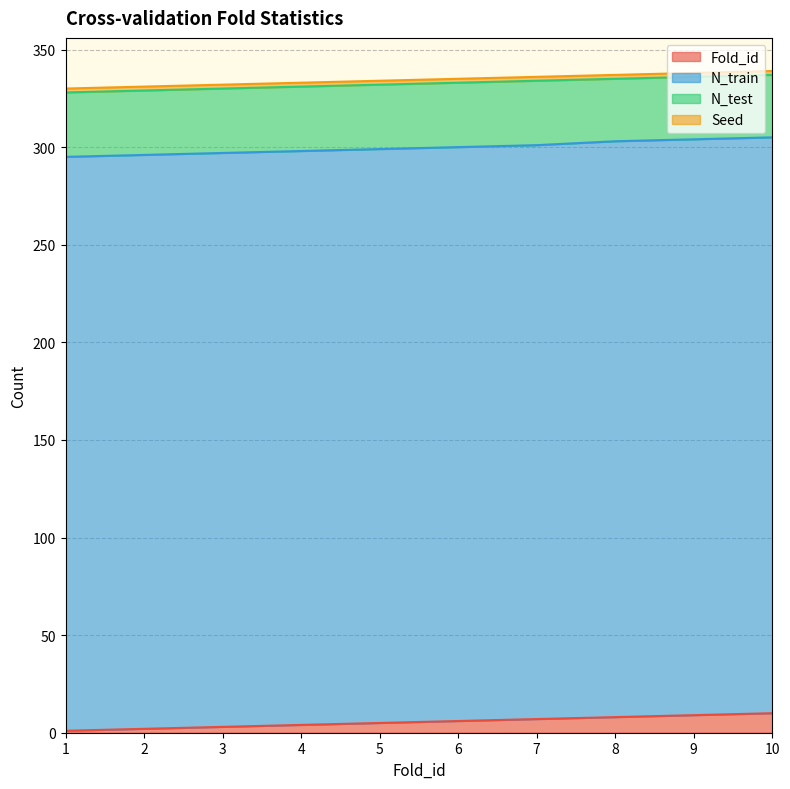

Which label corresponds to the smallest value in the chart?

1